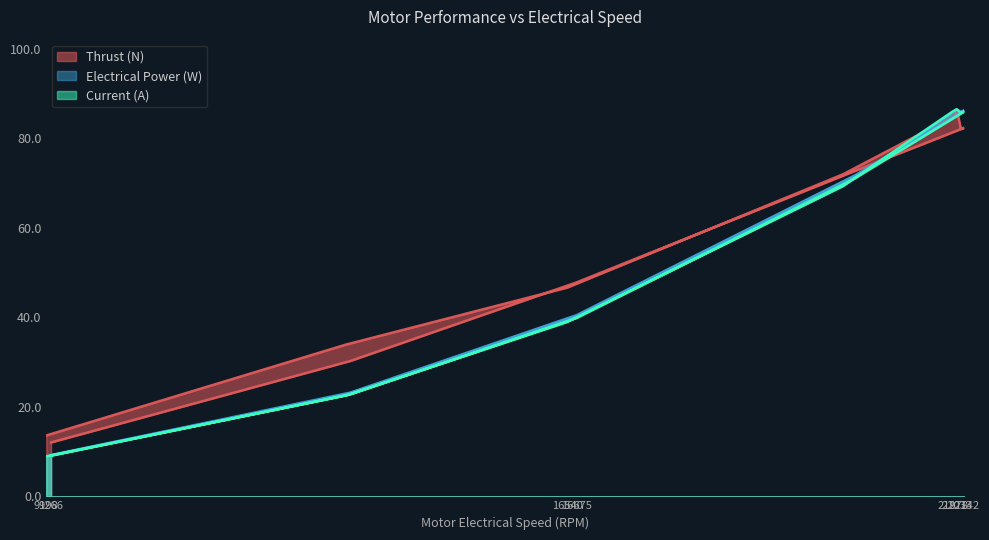

Count the number of categories in the chart.

13